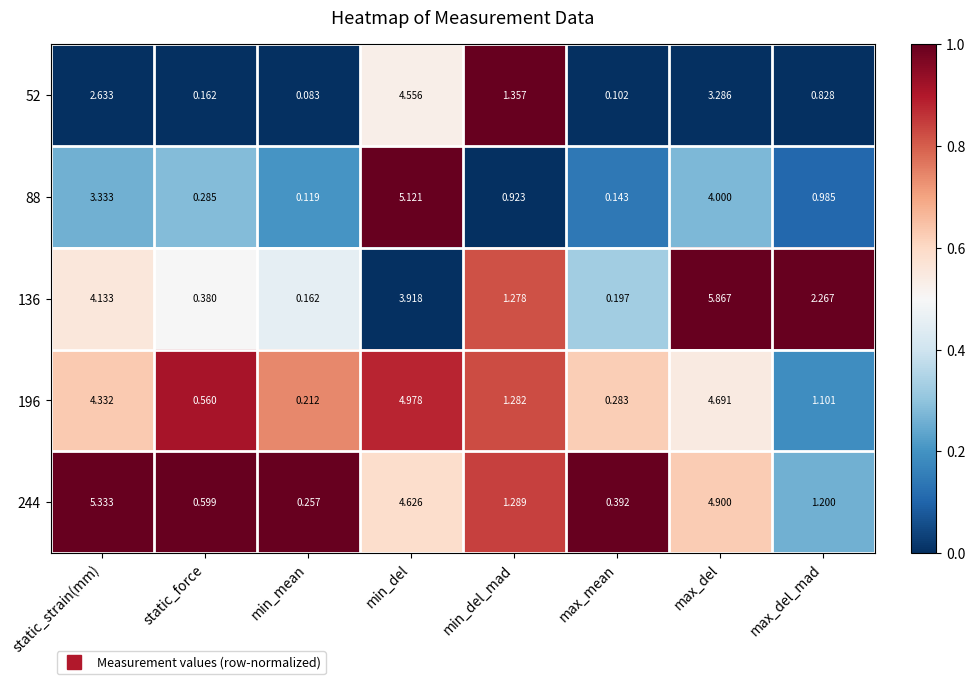

At which category is the sum across all series the highest?

min_del